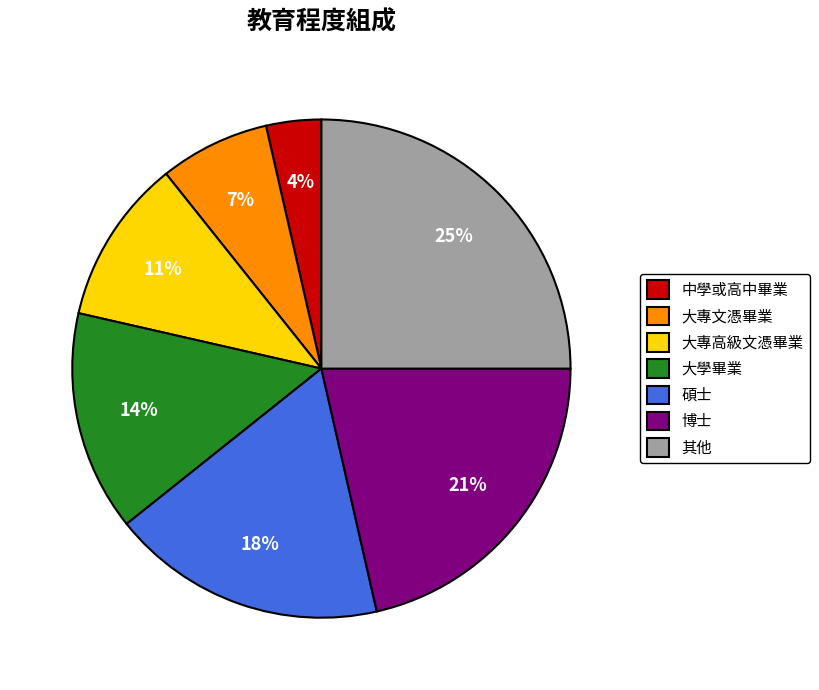

Count the number of slices in the pie.

7